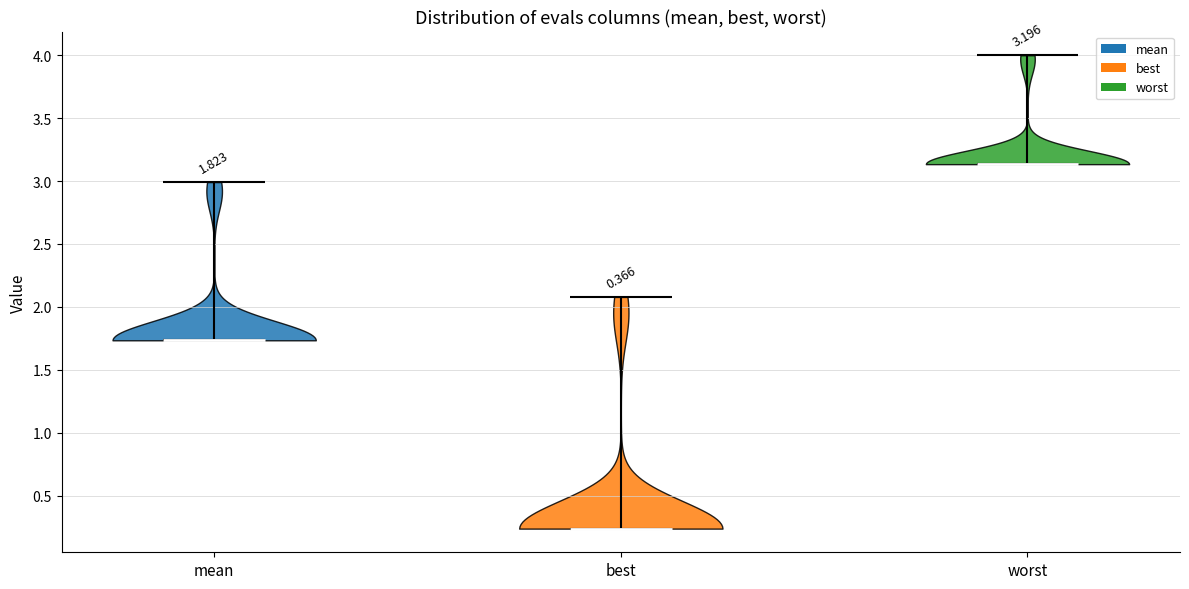

Which violin has the lowest median line?

best